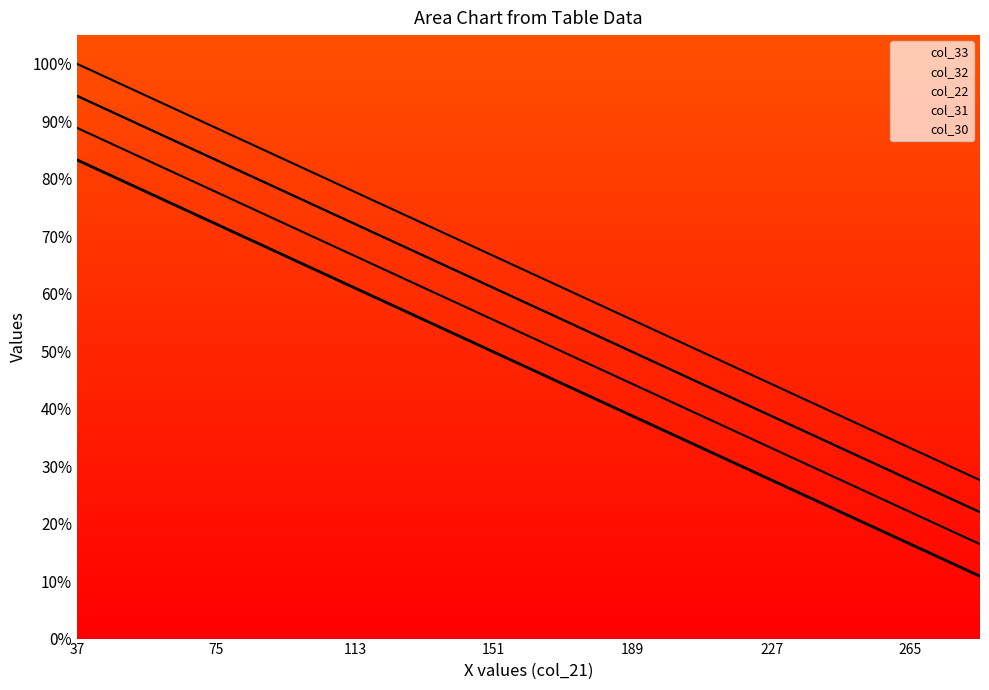

Which series changed the most between 37 and 56?

col_33